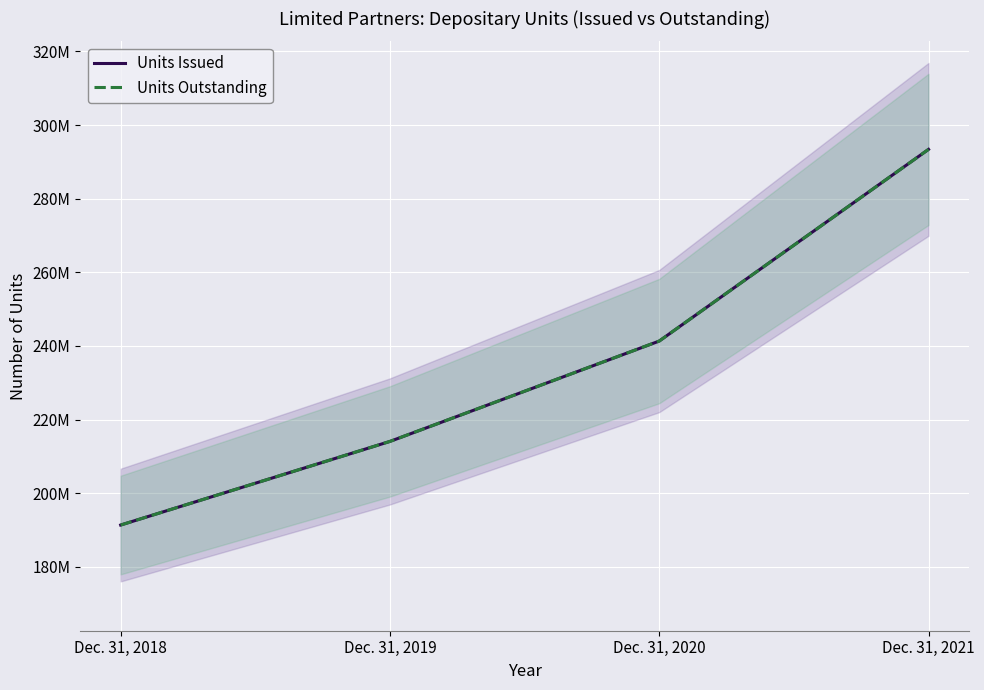

Between Dec. 31, 2018 and Dec. 31, 2019, which series saw the biggest shift?

Units Issued